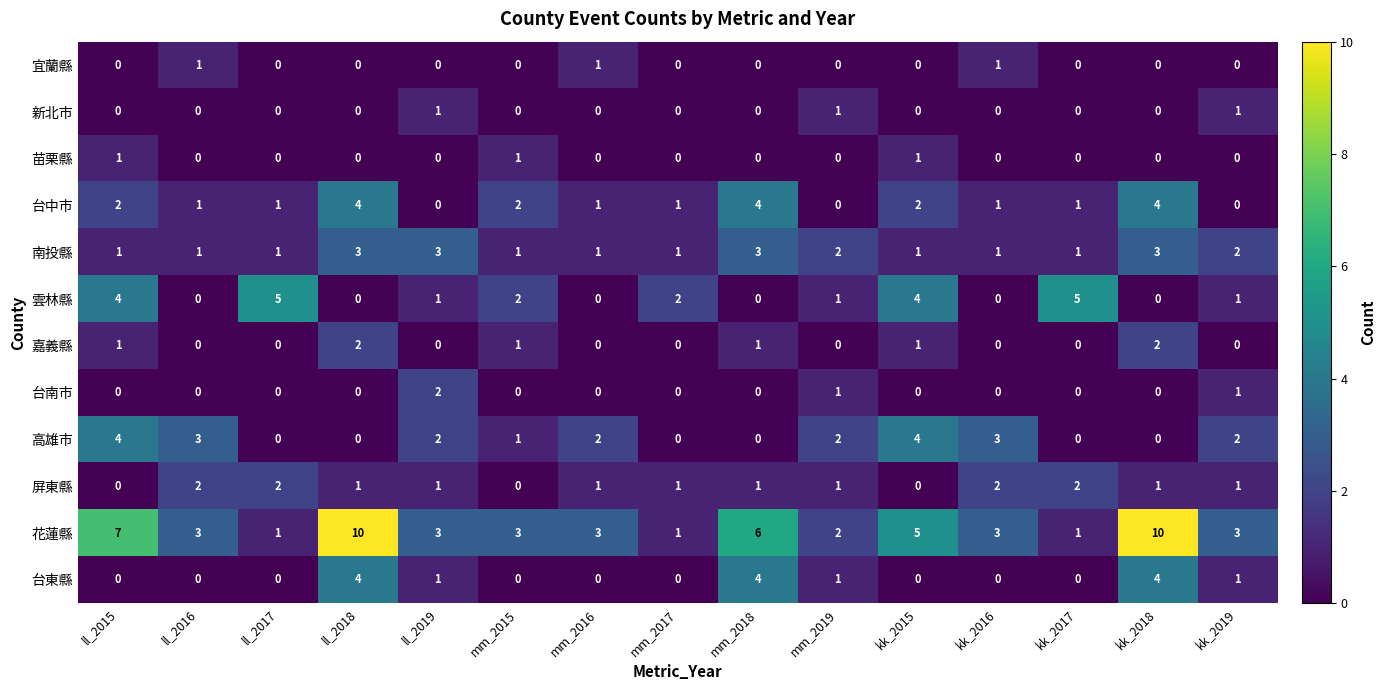

Count the 苗栗縣 values in the range 0 to 1.

15